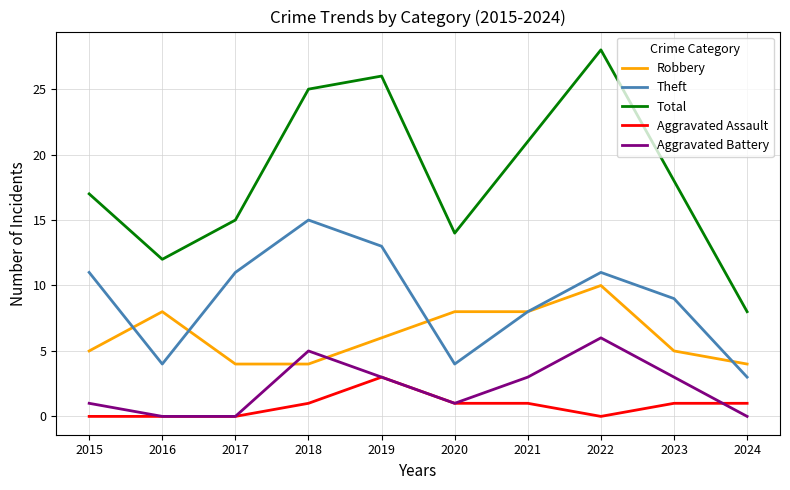

What is the total value across all series at 2024?

16